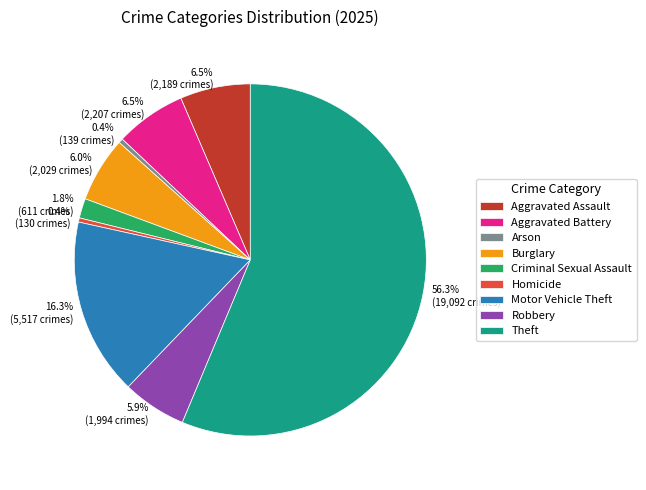

Between Aggravated Assault and Arson, which is larger?

Aggravated Assault